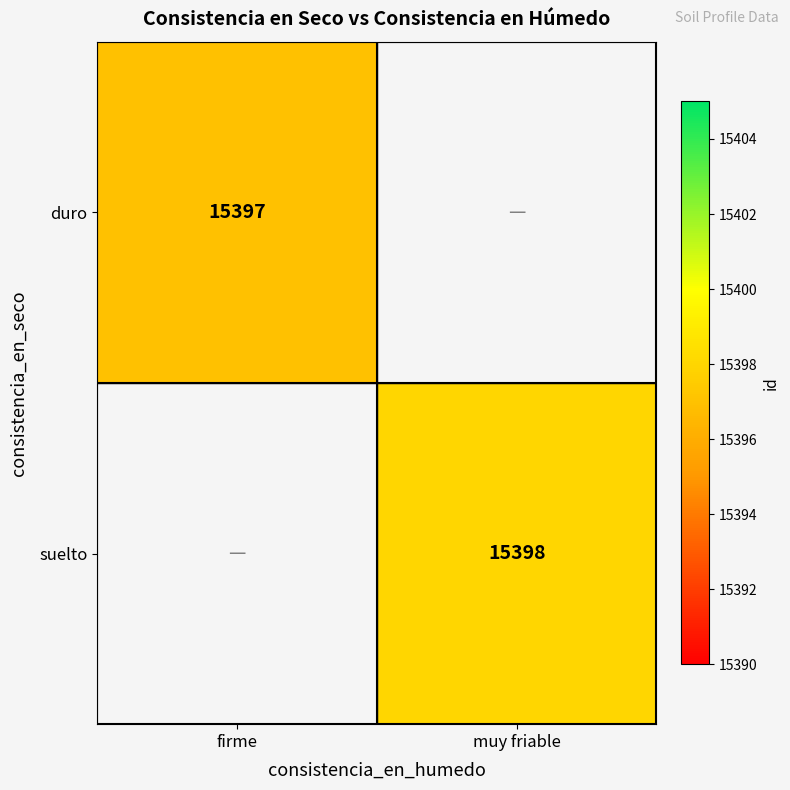

True or false: duro has a value of 15397 at firme.

True